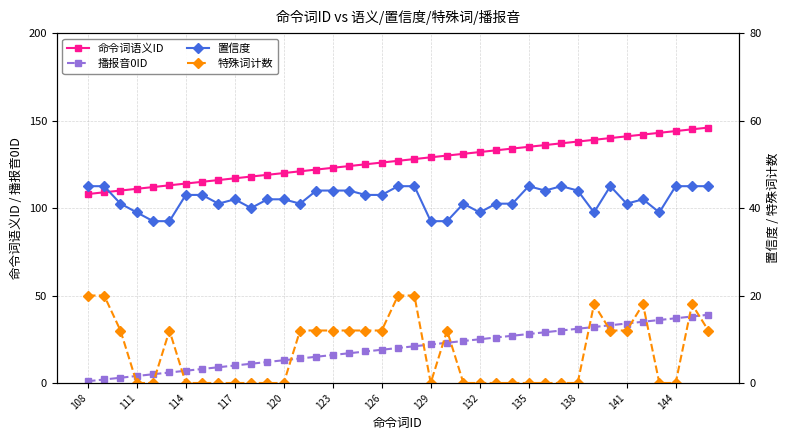

Does the chart display data point markers on the line(s)?

Yes